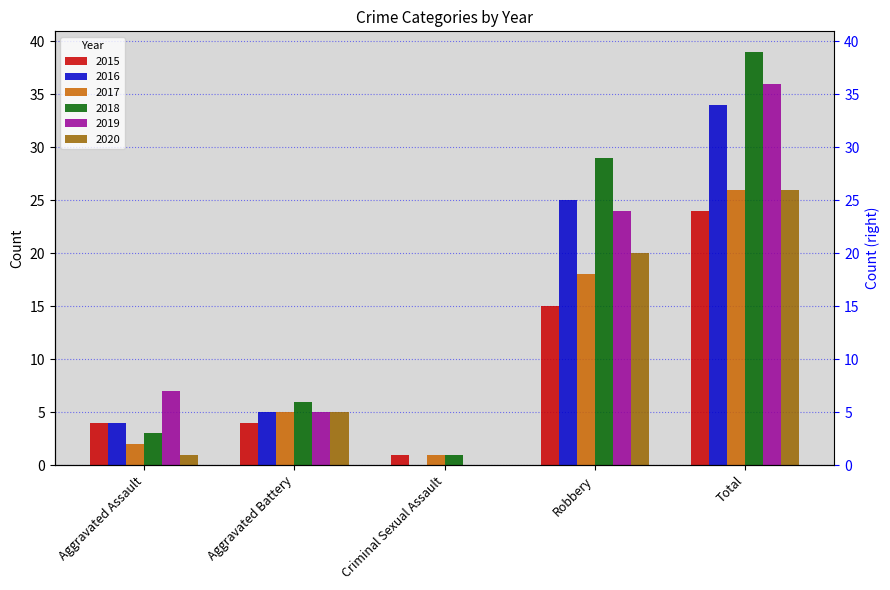

What is the sum of the 2015 values at Robbery and Aggravated Battery?

19